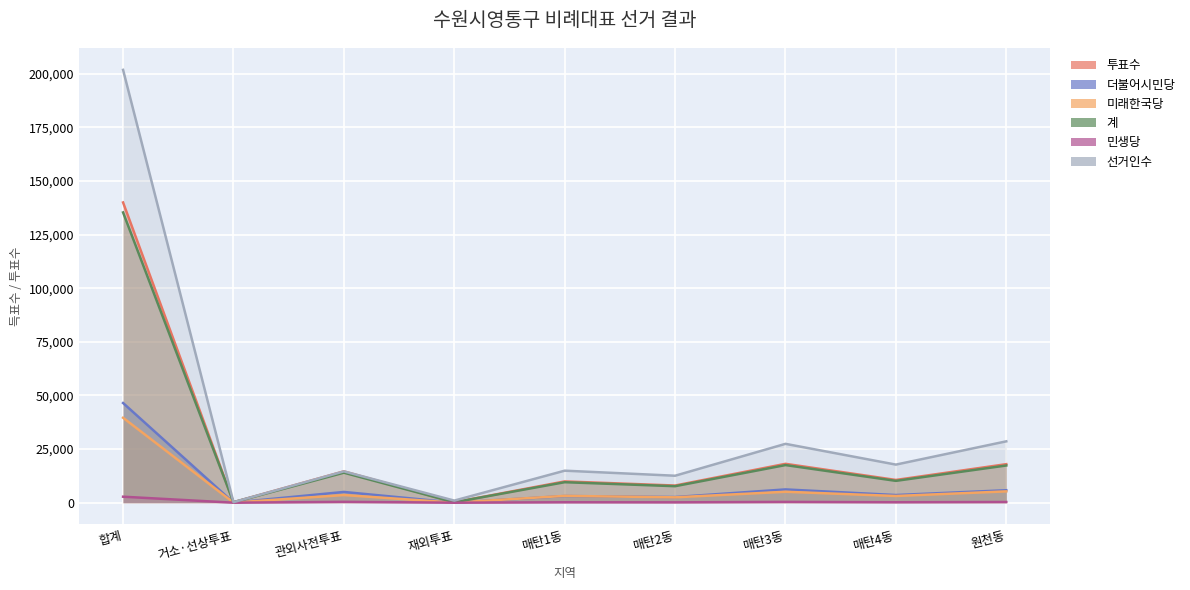

At which category does the chart reach its minimum across all series?

재외투표